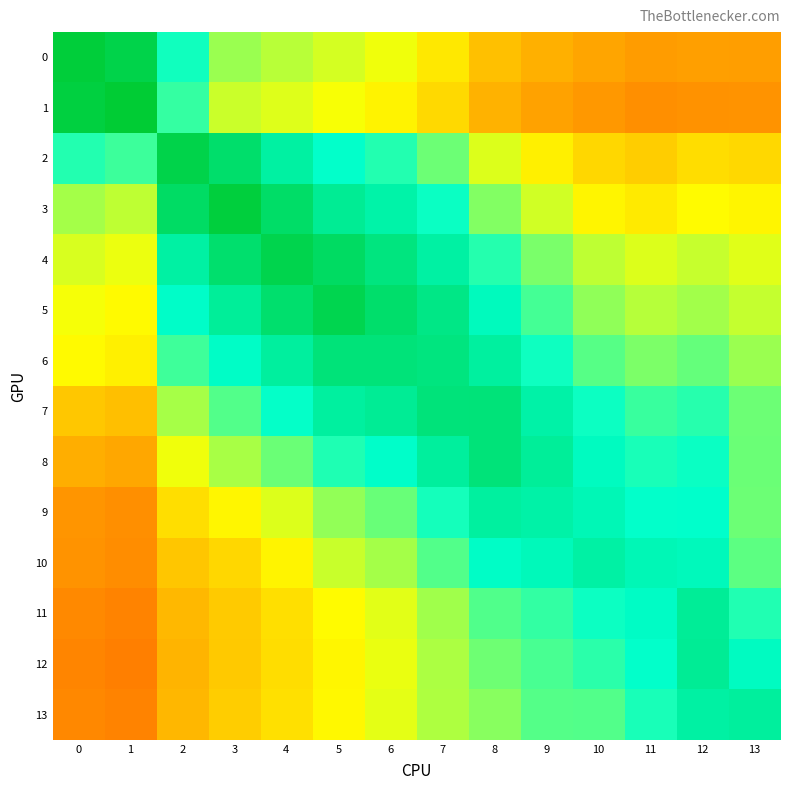

What is the difference between the highest and lowest values at 1?

0.7